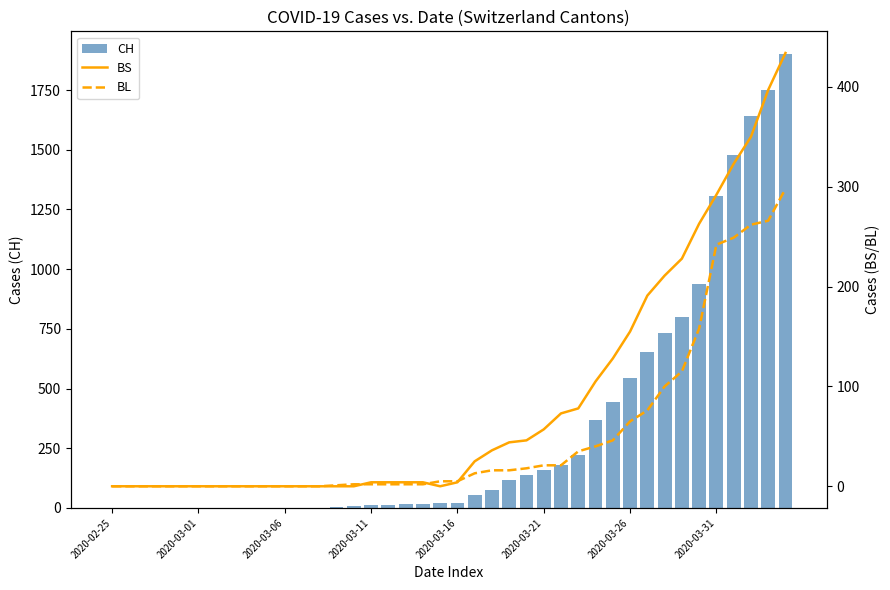

Which series changed the most between 34 and 35?

CH